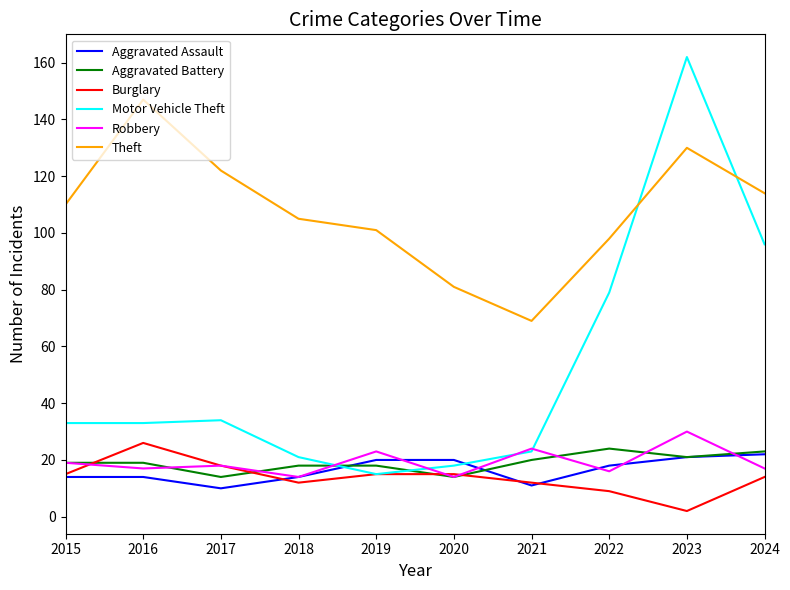

What value does the Theft series have at 2024?

114